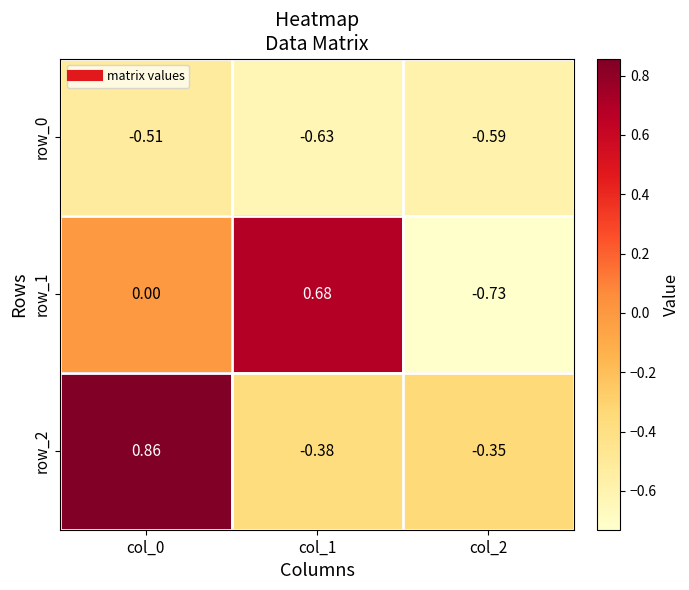

At which label does row_1 first exceed 0?

col_0